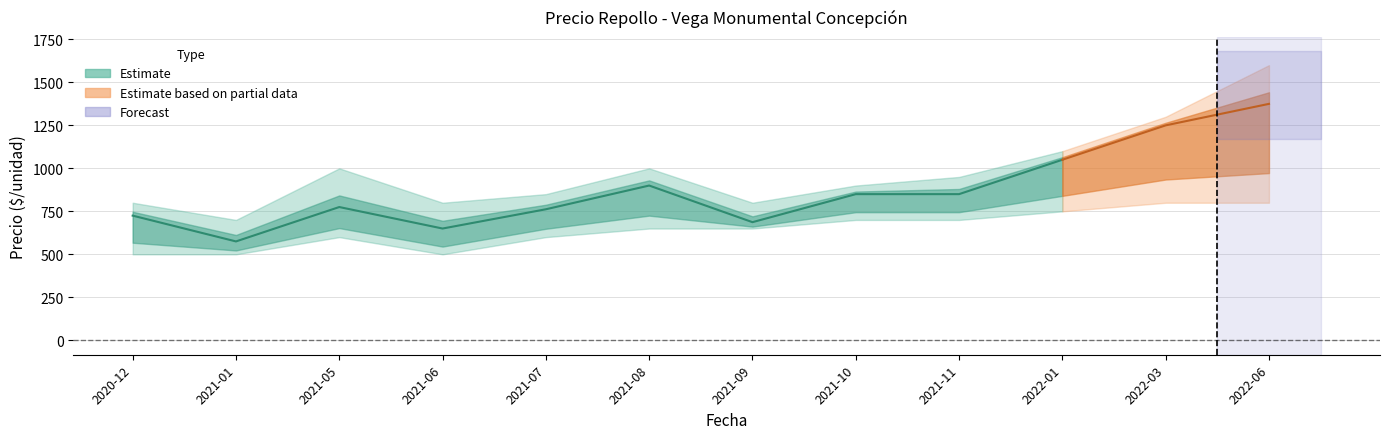

What is the highest value of the Precio minimo series?

800